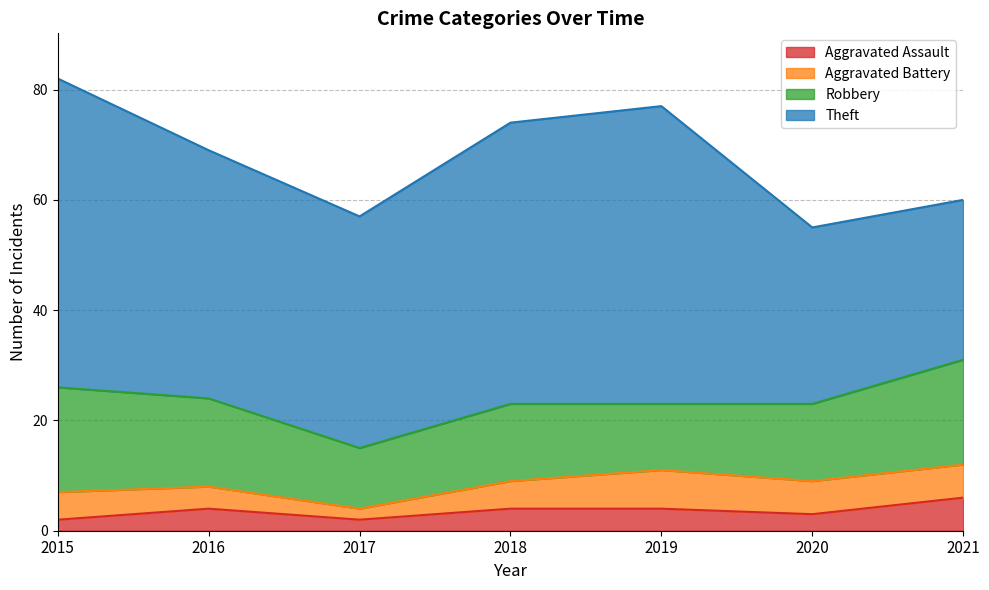

What is the average value of the Theft series?

44